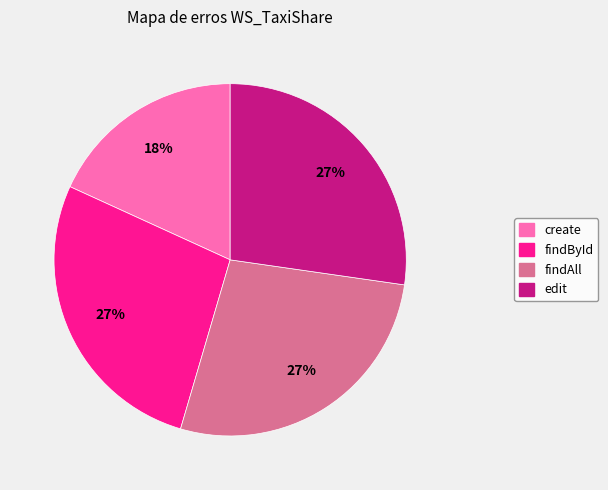

Does any single category account for the majority?

No